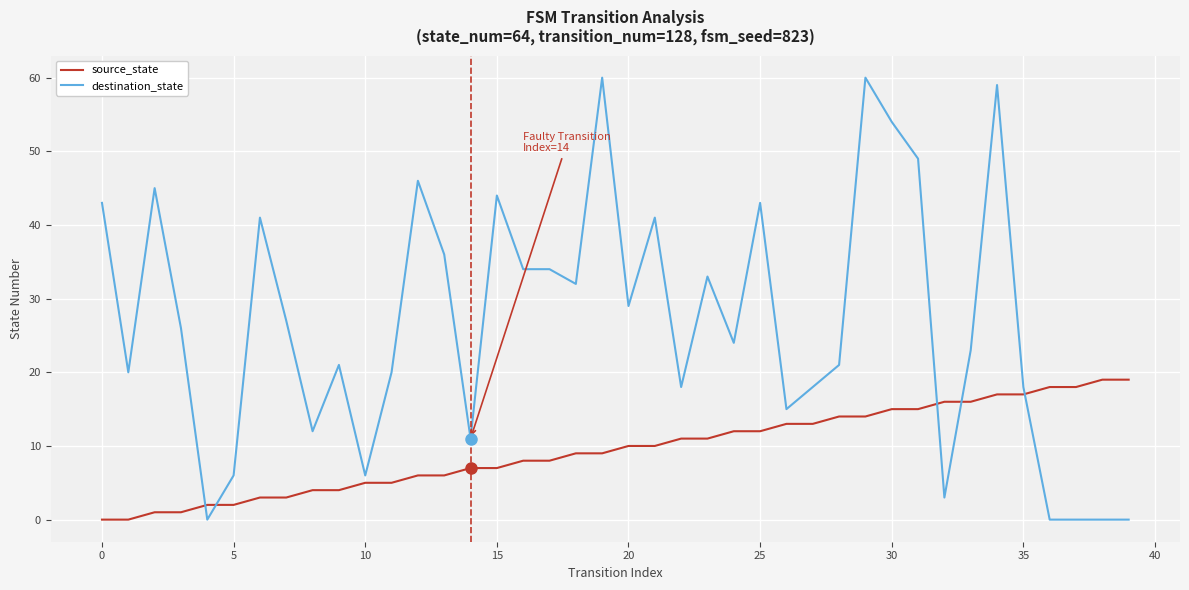

What is the maximum value for source_state?

19